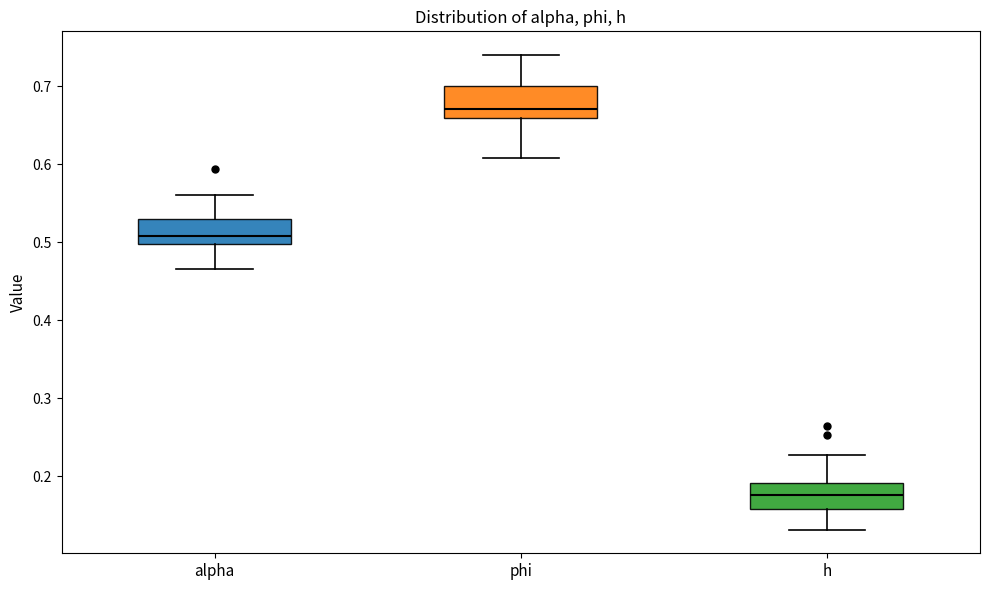

Which box has the highest median line?

phi